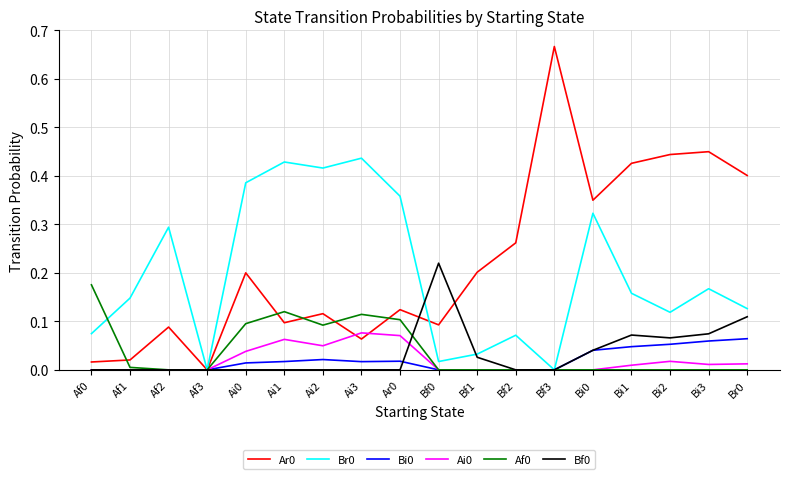

Is the value of Bi0 at Ai3 greater than the value of Br0 at Ar0?

No